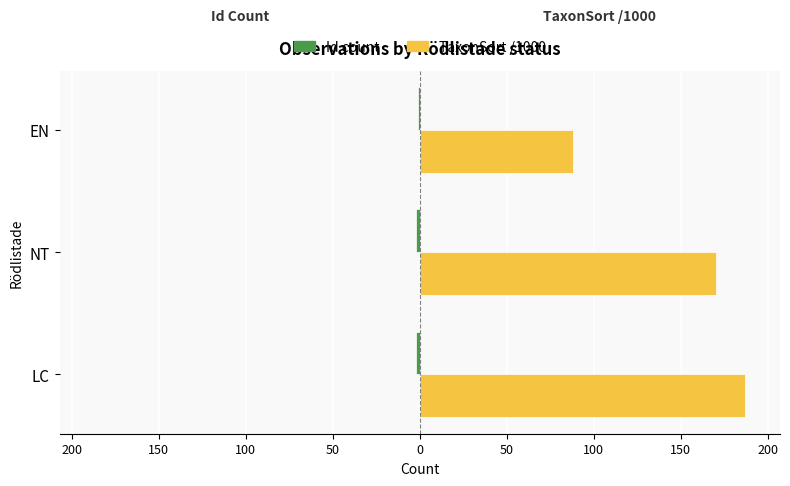

What is the value of the TaxonSort /1000 (right) bar at the 3rd from the left?

88.0